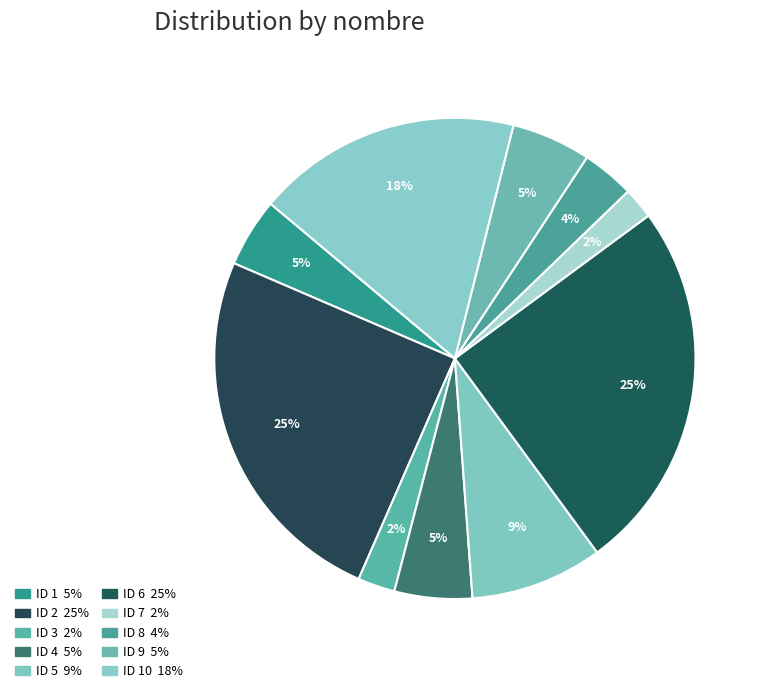

Does any single category account for the majority?

No